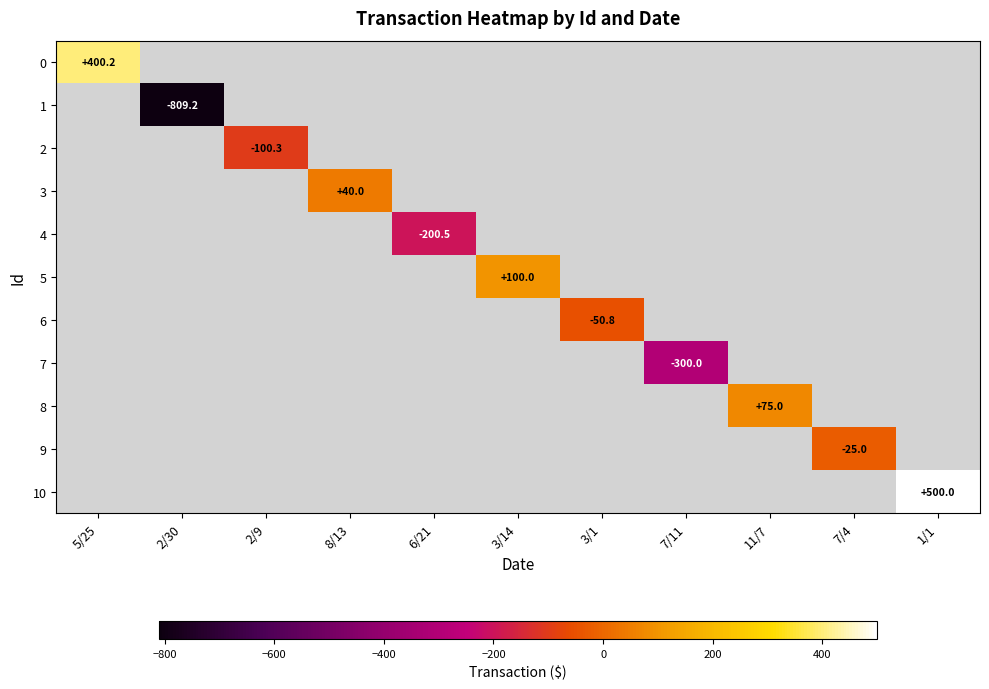

Is it true that 0 equals 212.5 at 5/25?

False